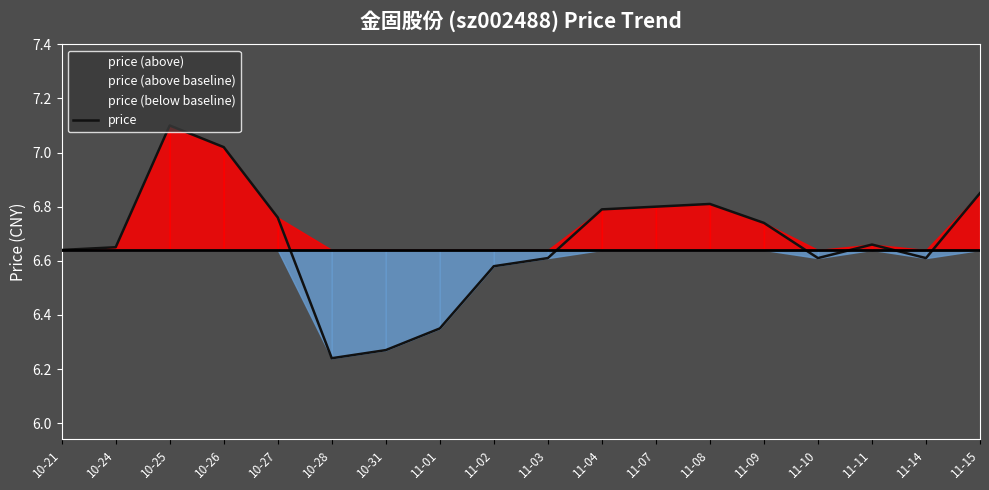

What is the greatest value displayed?

7.1